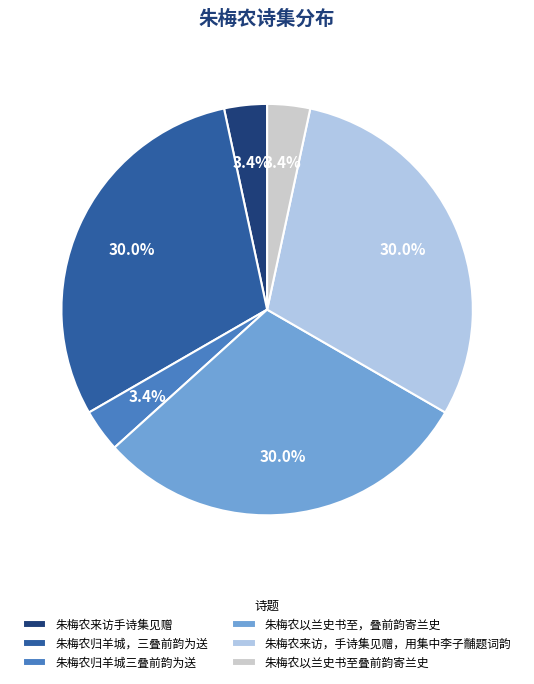

To the nearest percent, what is the difference between the 朱梅农来访手诗集见赠 and 朱梅农来访，手诗集见赠，用集中李子黼题词韵 slice percentages?

27%